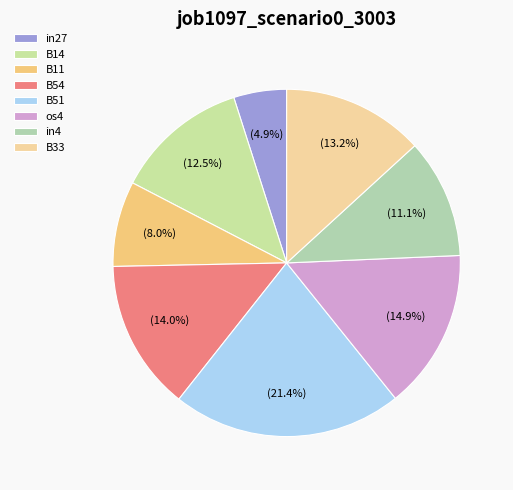

The in4 slice represents 5% of the pie. True or false?

False